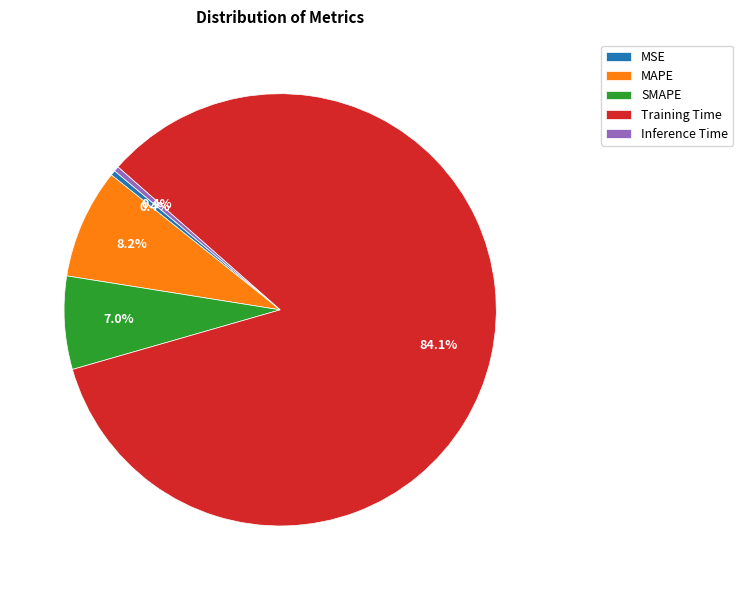

Which category has the biggest portion of the pie?

Training Time